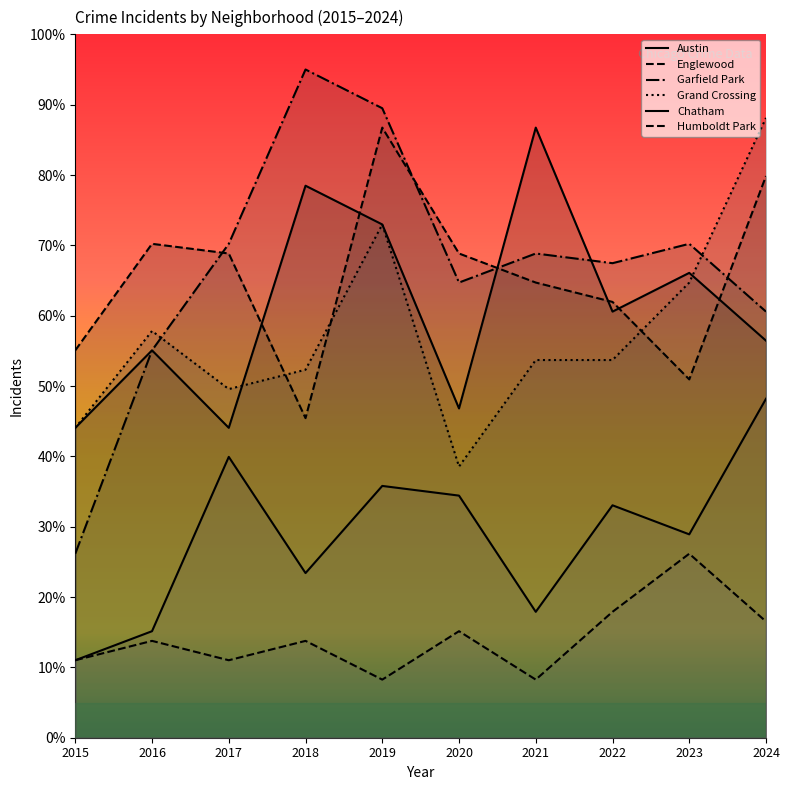

At how many categories does at least one series exceed 50?

10